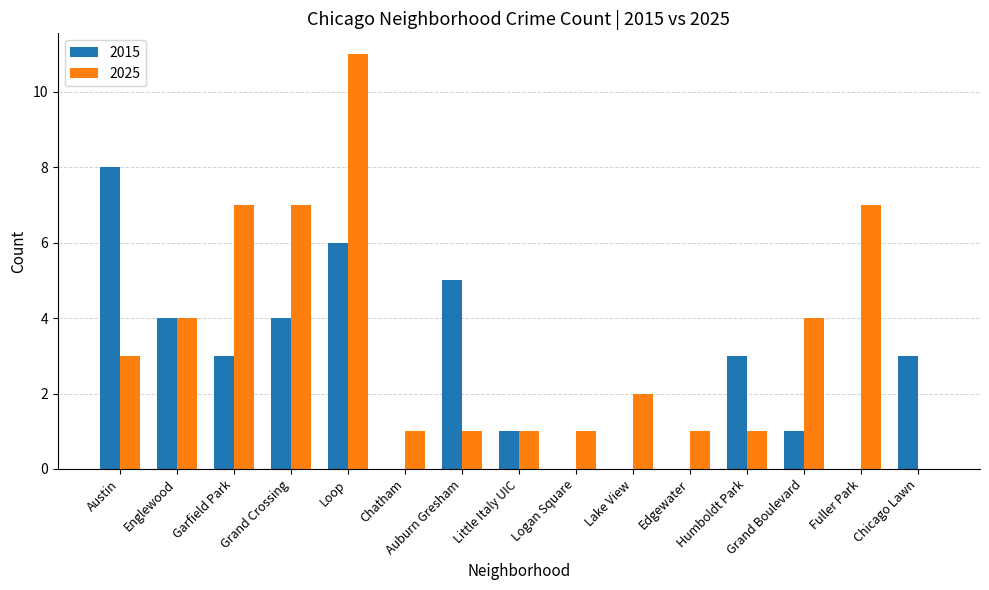

Which label corresponds to the largest value in the chart?

Loop